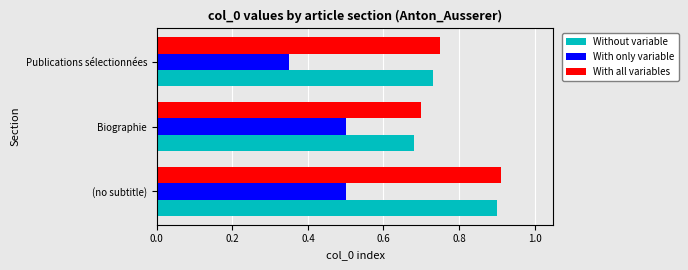

What is the sum of all With all variables values?

2.4